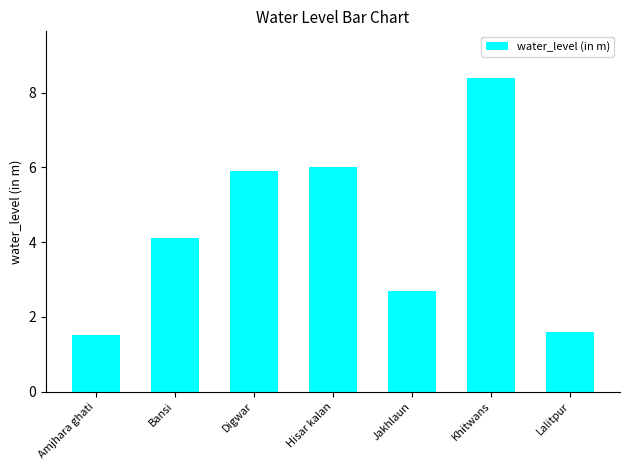

True or false: the data shows 14.5 at Khitwans.

False